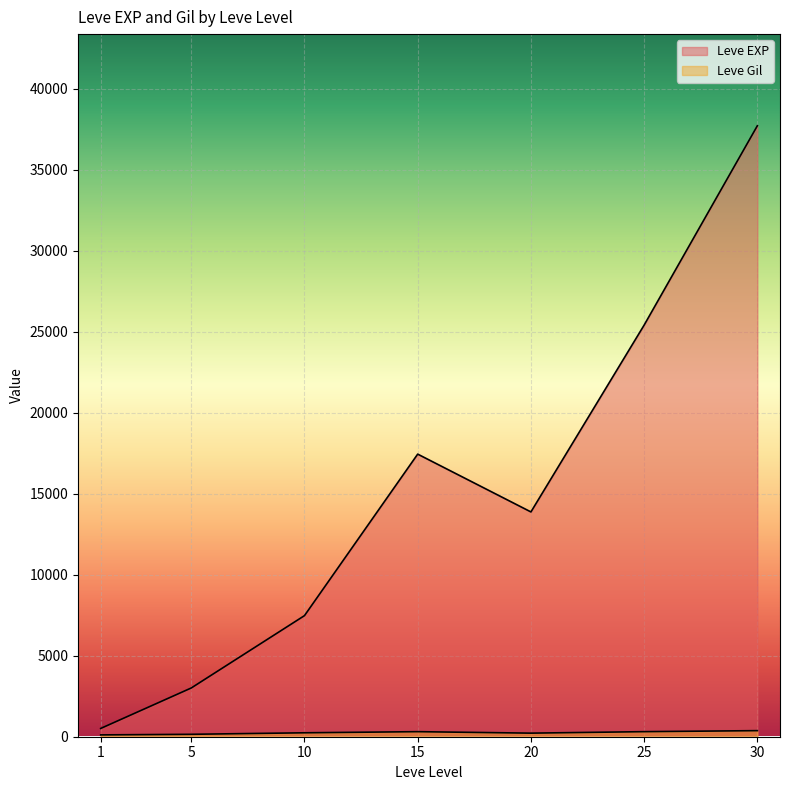

How many lines are shown in the chart?

2